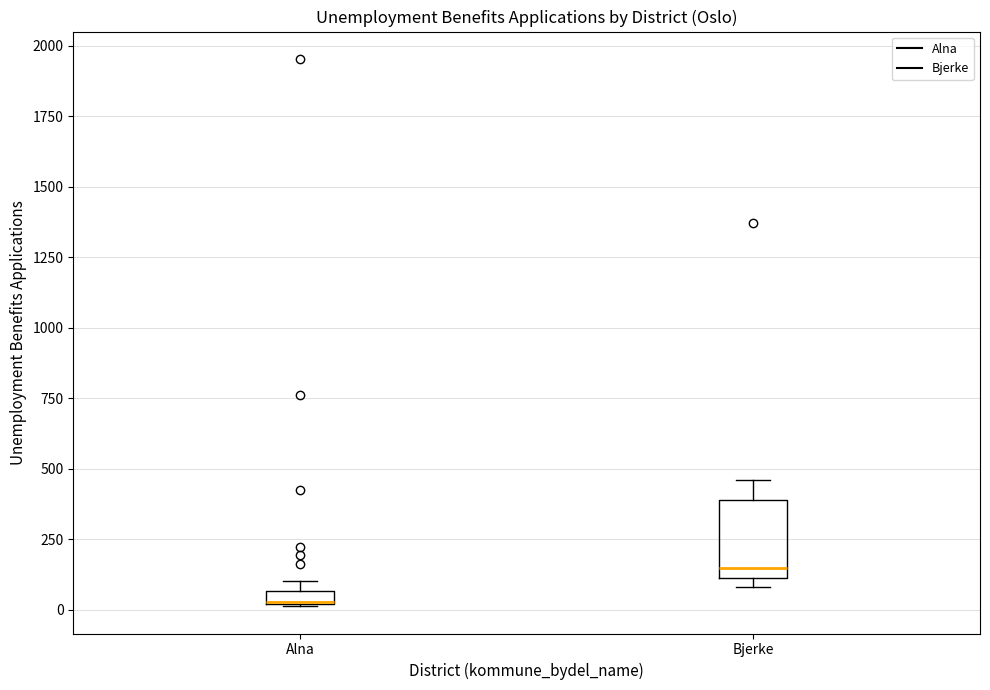

Which box is the tallest, from its lower edge to its upper edge?

Bjerke